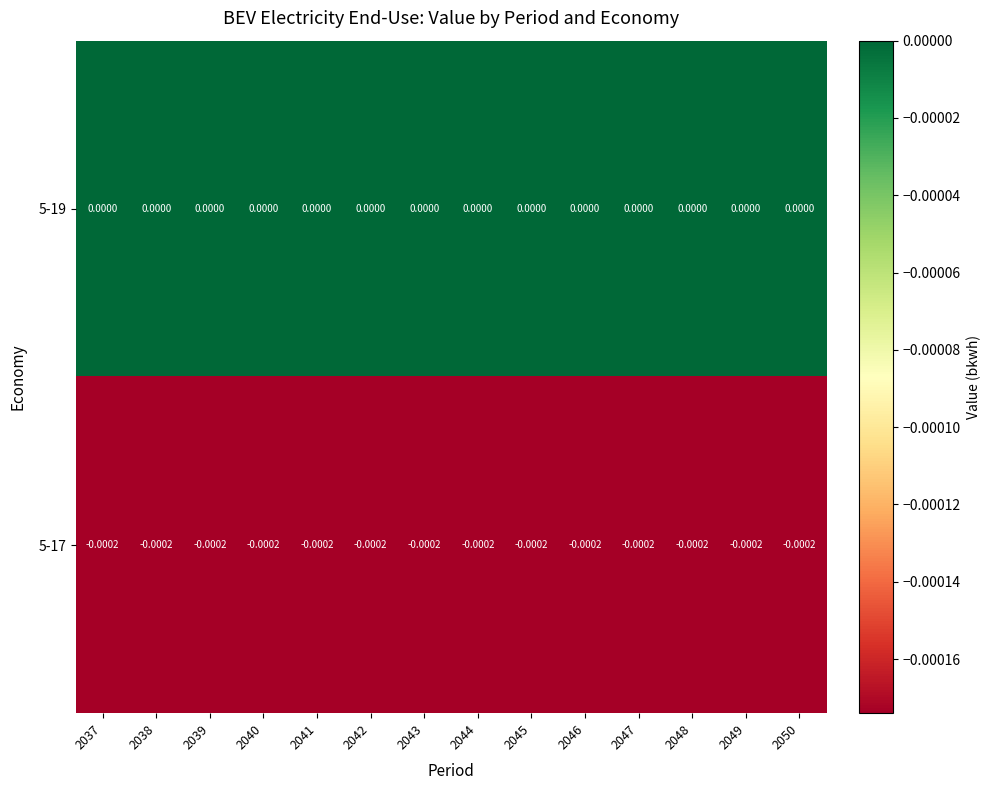

Is the value of 5-17 at 2041 greater than the value of 5-19 at 2045?

No